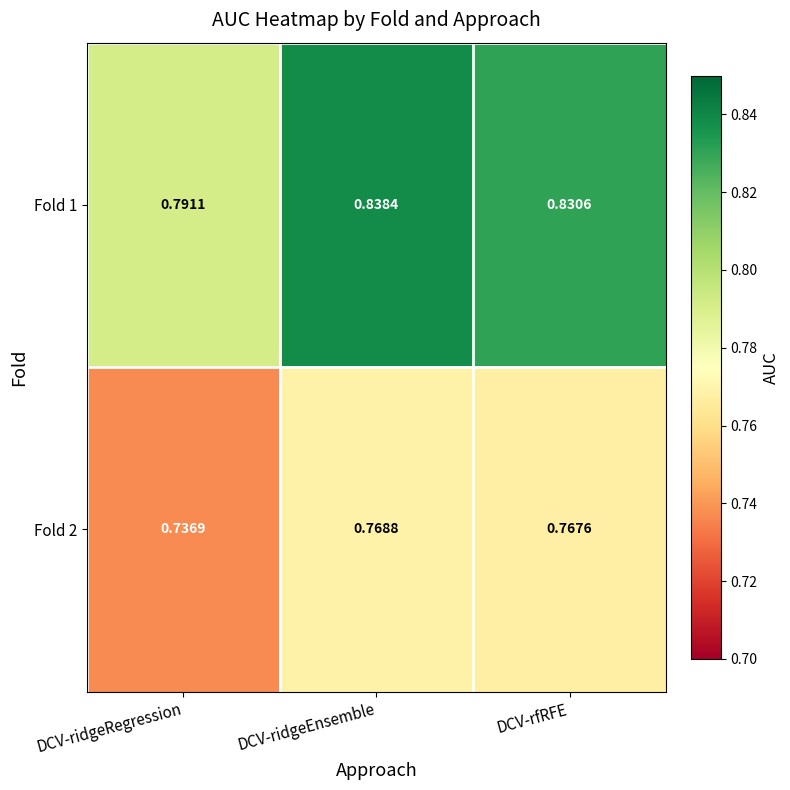

Which category has the highest value in the Fold 2 series?

DCV-ridgeEnsemble